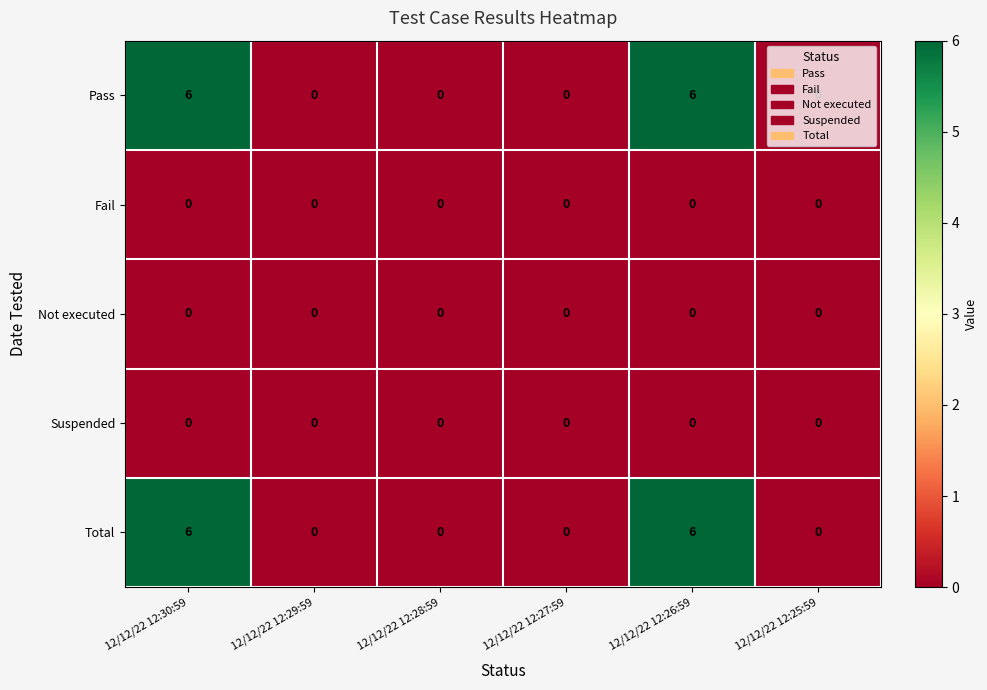

What is the total value across all series at 12/12/22 12:30:59?

12